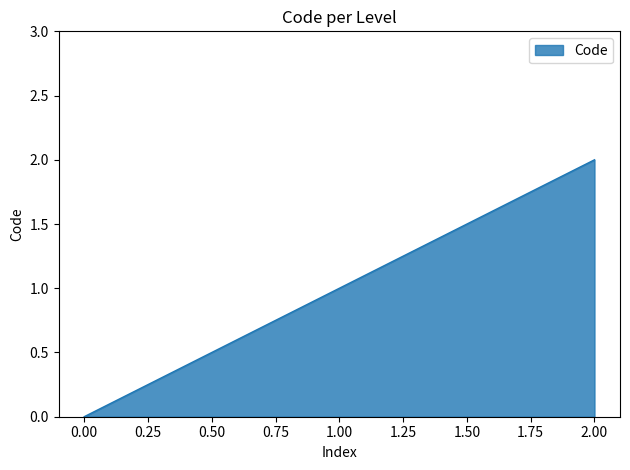

Does the chart display data point markers on the line(s)?

No